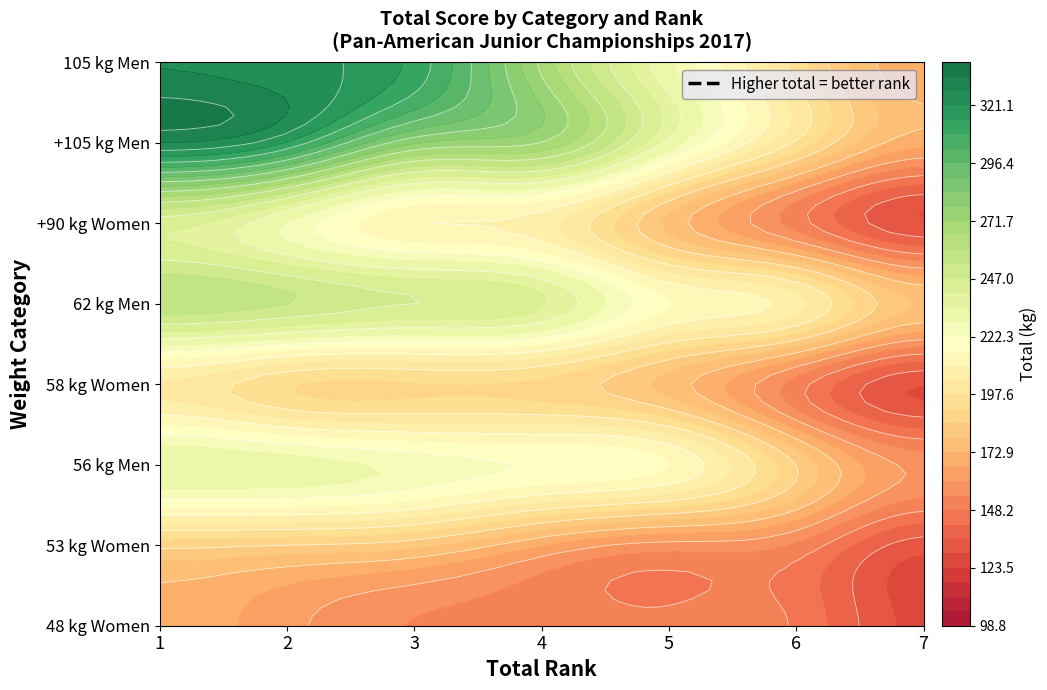

Reading left to right, extract all data points from this chart.

48 kg Women: 171	162	153	152	150	149	127
53 kg Women: 185	183	180	164	154	152	0
56 kg Men: 239	237	231	227	223	0	0
58 kg Women: 198	185	185	184	171	0	0
62 kg Men: 263	260	253	249	221	215	0
+90 kg Women: 238	221	204	201	0	0	0
+105 kg Men: 333	321	280	278	0	0	0
105 kg Men: 325	321	315	0	0	0	0